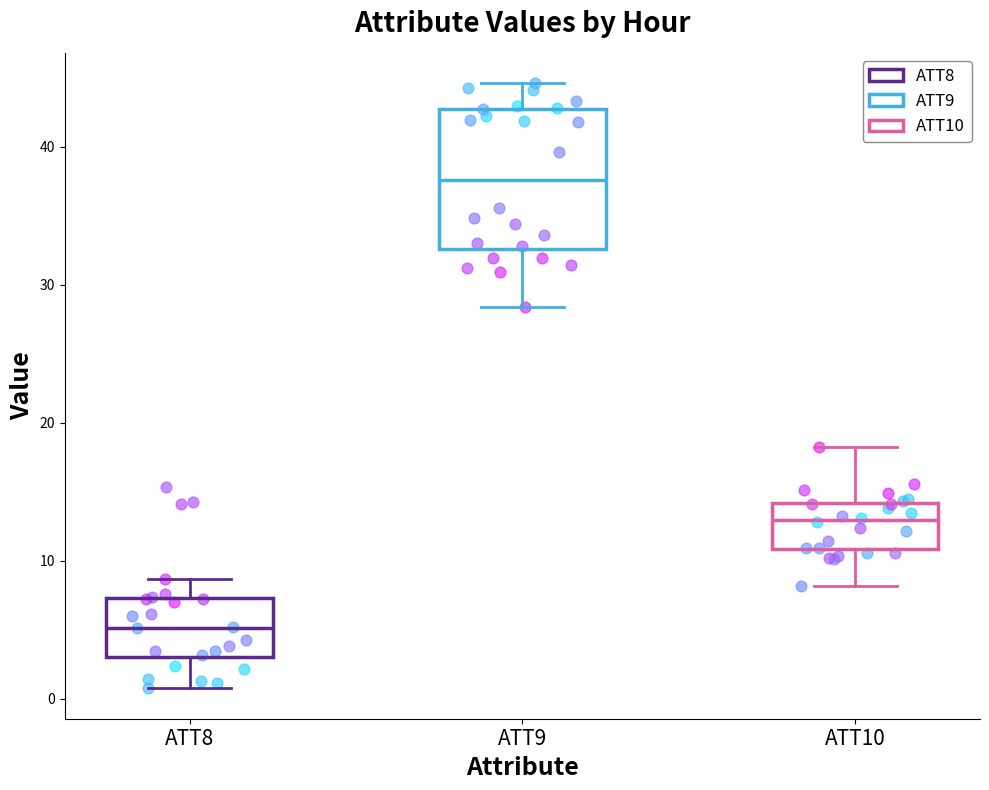

Where is the lower edge of the box for ATT8 on the y-axis? The values are not printed on the chart, so give them approximately, as read against the axis.

3